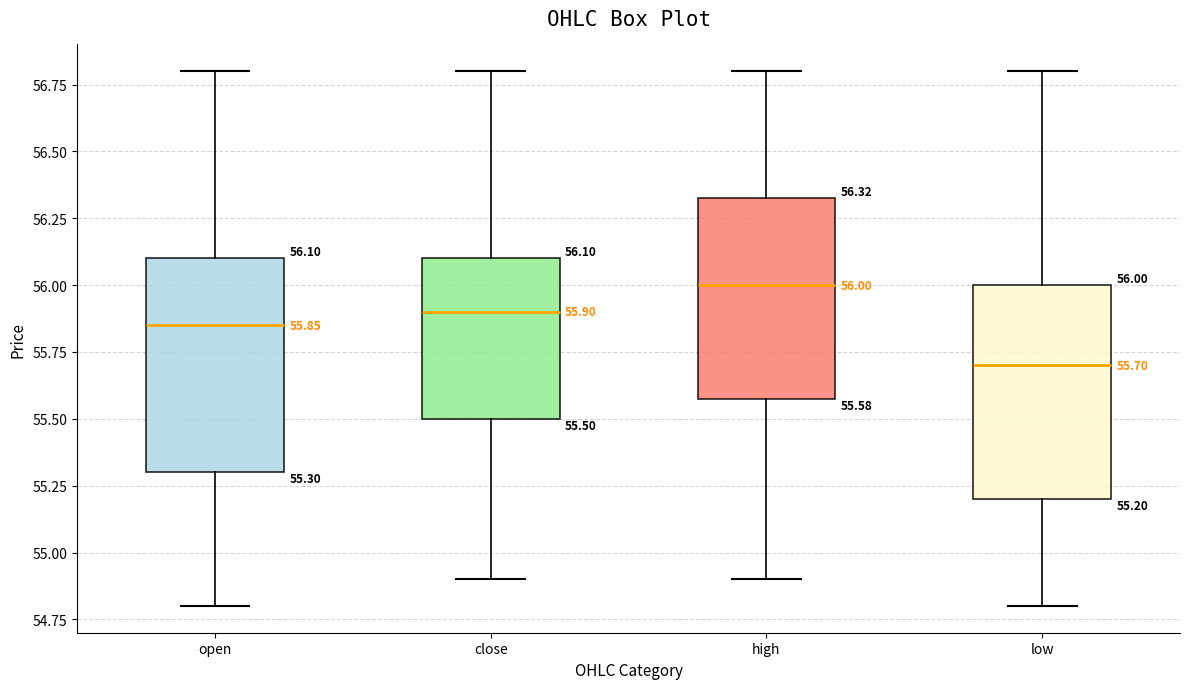

Which box's median line is the highest?

high